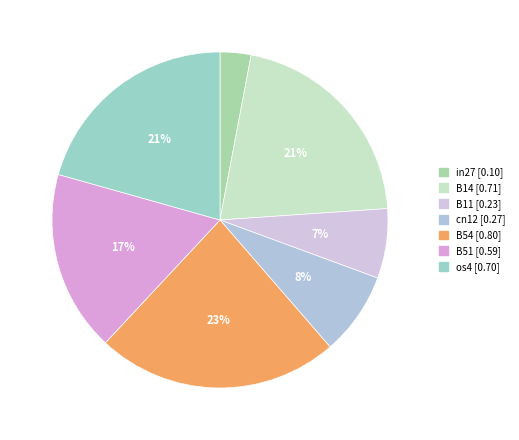

Rank the categories by value from lowest to highest.

in27, B11, cn12, B51, os4, B14, B54